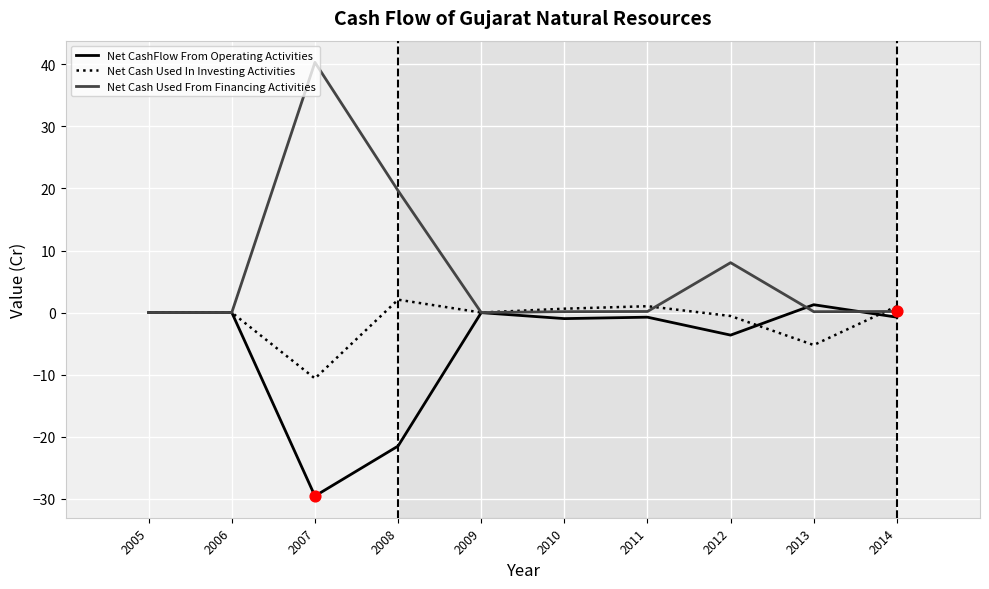

Which series has the largest total across all categories?

Net Cash Used From Financing Activities